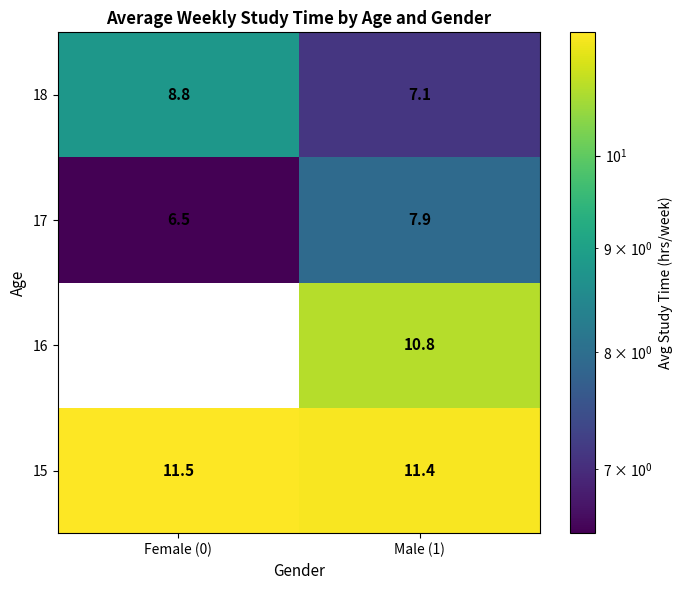

How many data points in 17 are above 7?

1